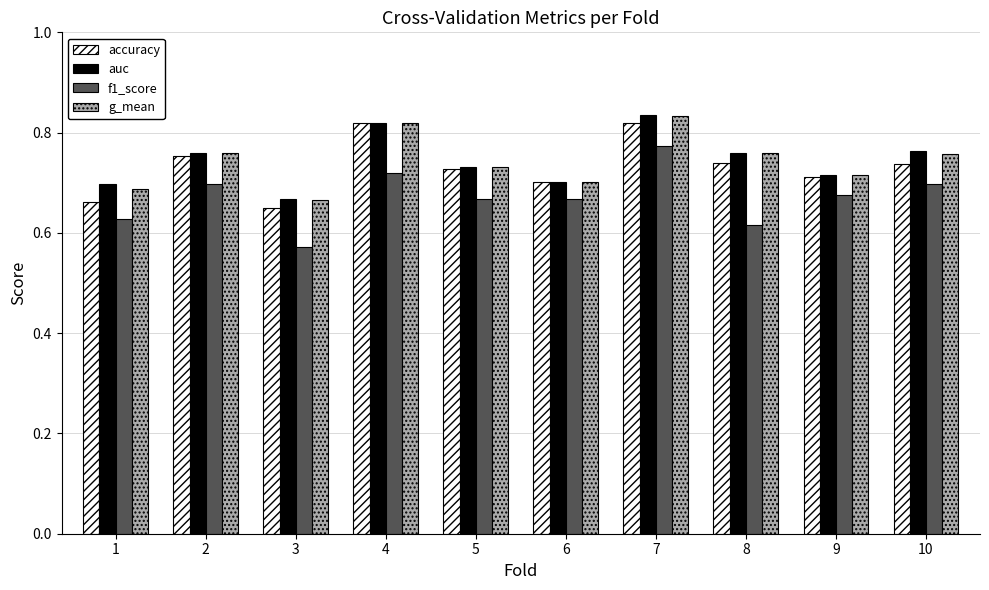

Is the value of f1_score at 3 greater than the value of g_mean at 2?

No